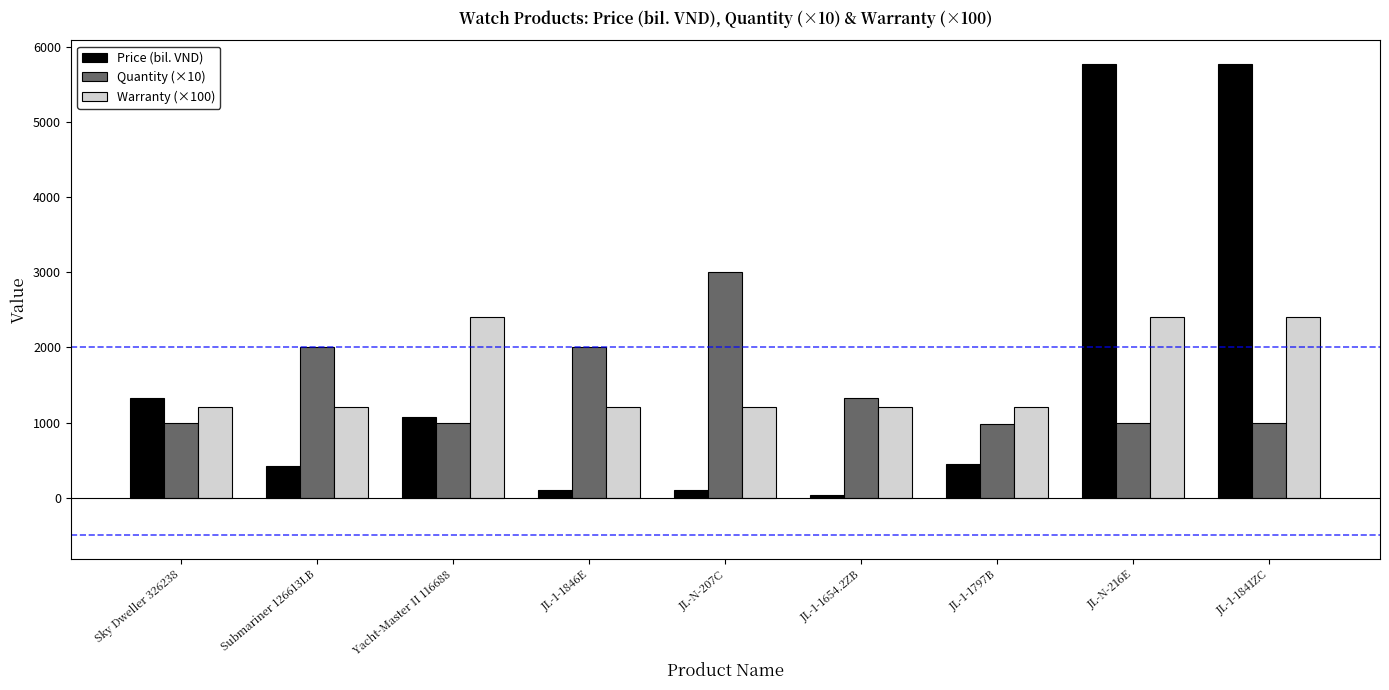

What is the highest value of the Price (bil. VND) series?

5777.0